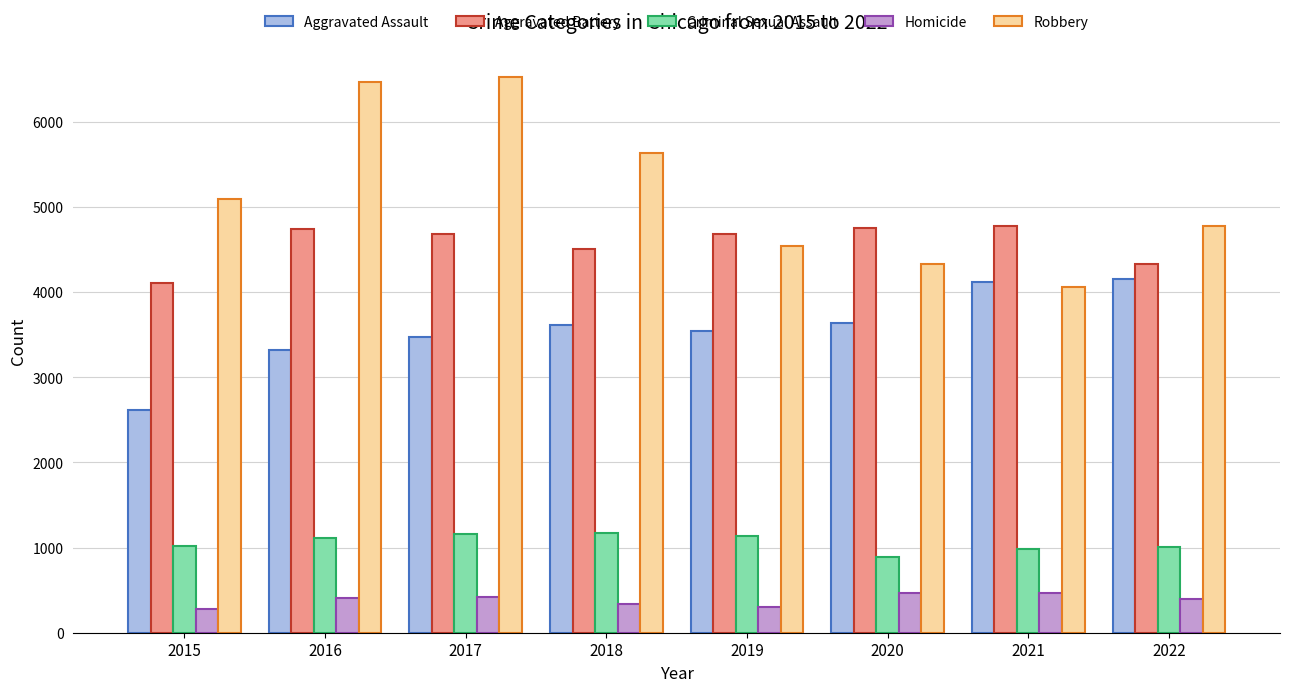

What is the difference between the second highest and minimum values in the Criminal Sexual Assault series?

264